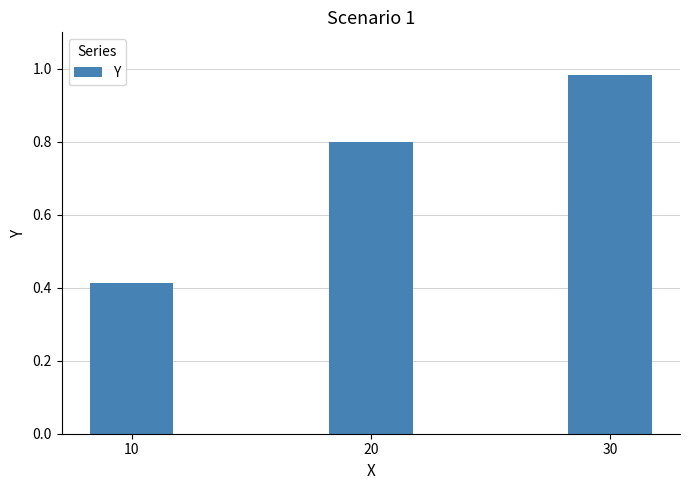

Read the value at 20.

0.8